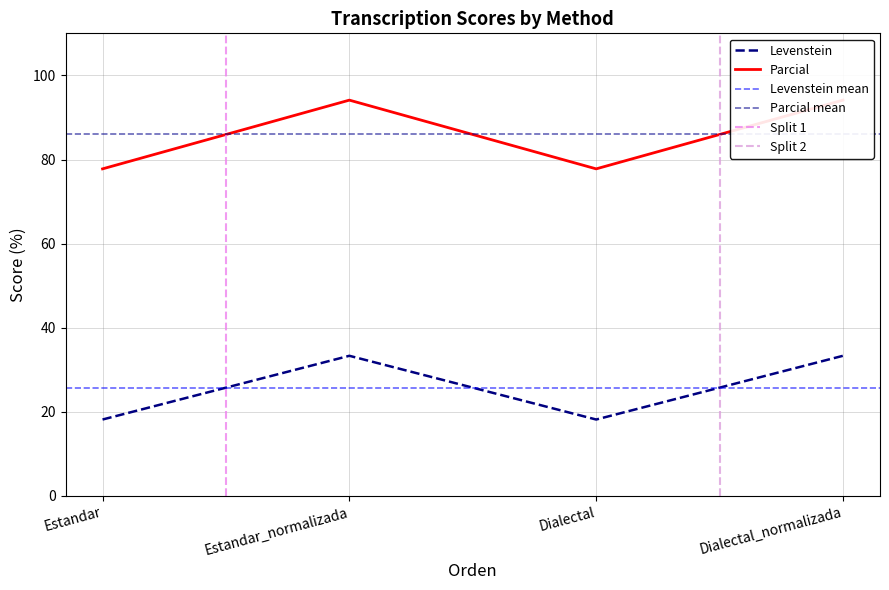

The Levenstein series shows 33.3 at Estandar_normalizada. True or false?

True